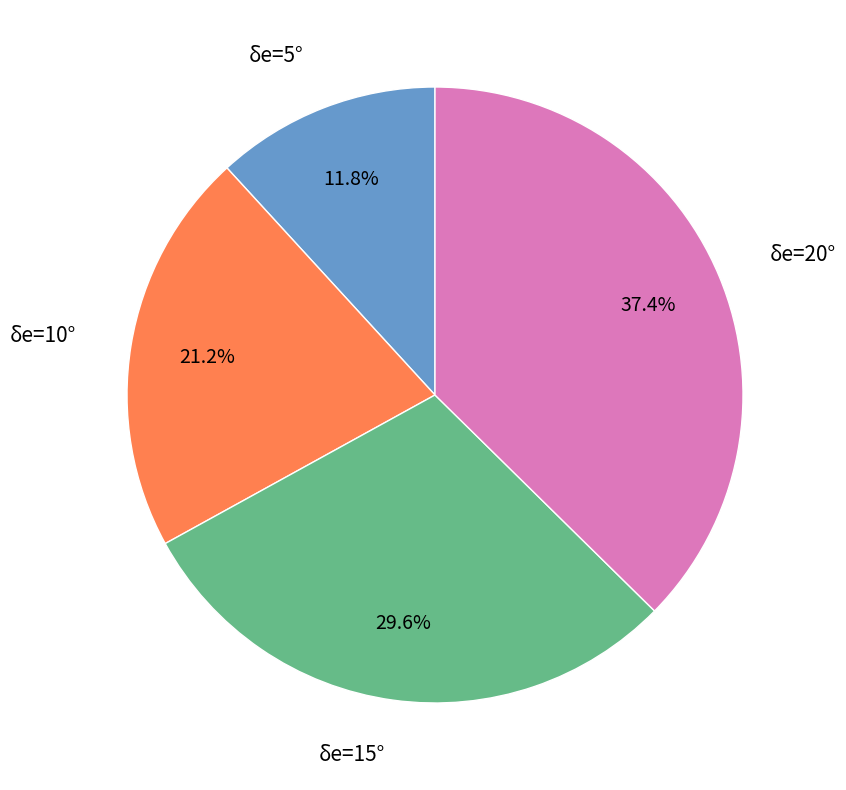

Between δe=10° and δe=5°, which is larger?

δe=10°